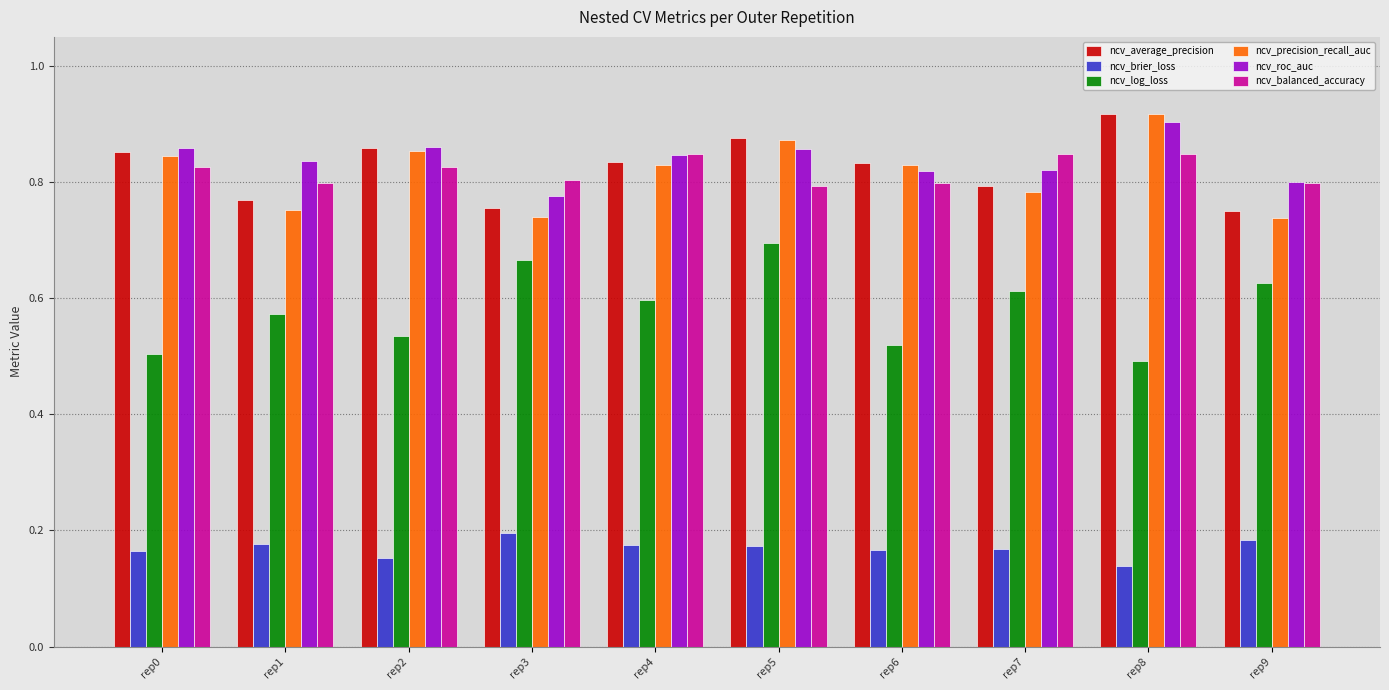

Which label corresponds to the largest value in the chart?

rep8